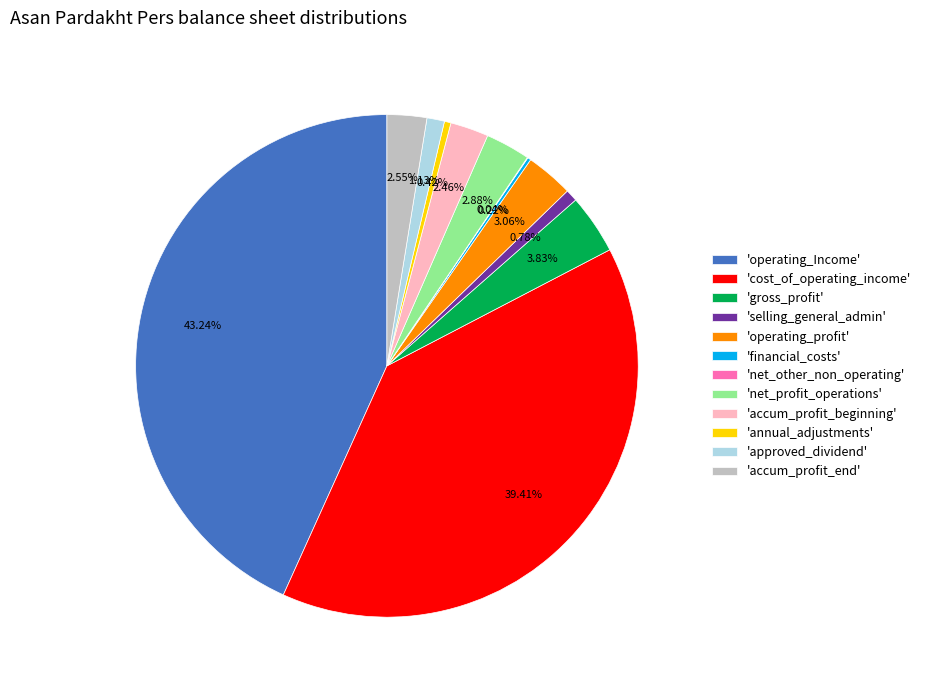

Does 'operating_profit' account for over 50% of the chart?

No